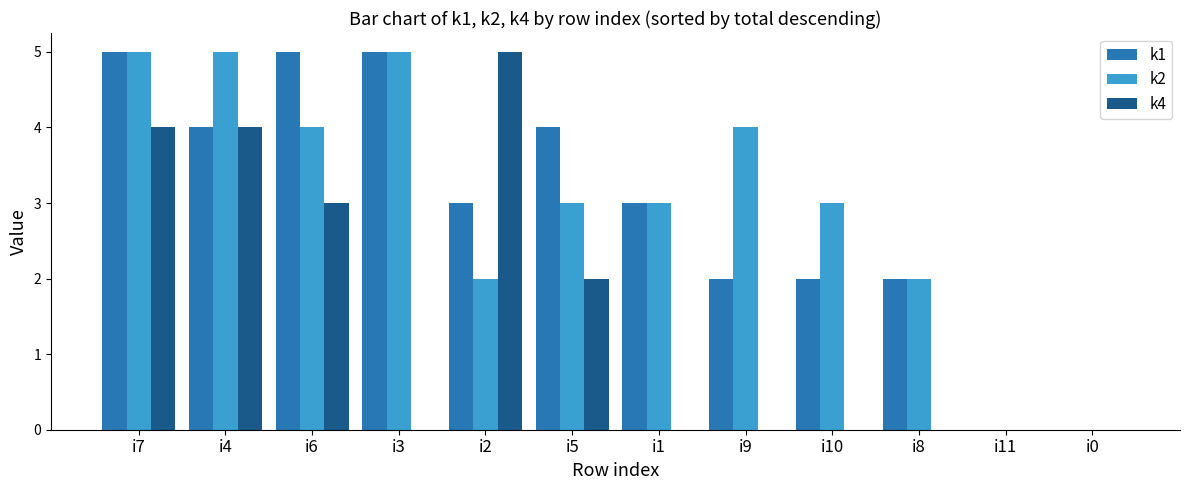

What is the sum of the k1 values at i9 and i10?

4